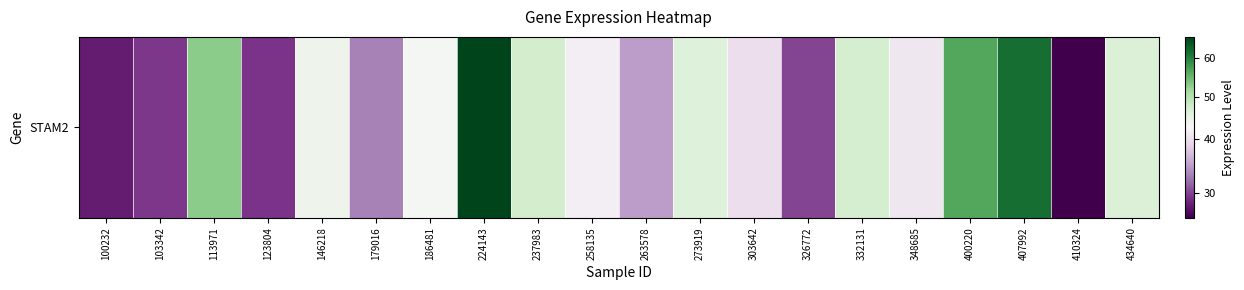

Reading right to left, what are all the values shown in this chart?

46.1	25.5	61.7	56.6	40.6	47.2	30.1	39.8	45.9	35.0	41.2	47.3	65.6	42.5	33.4	43.4	29.4	53.0	29.5	27.8